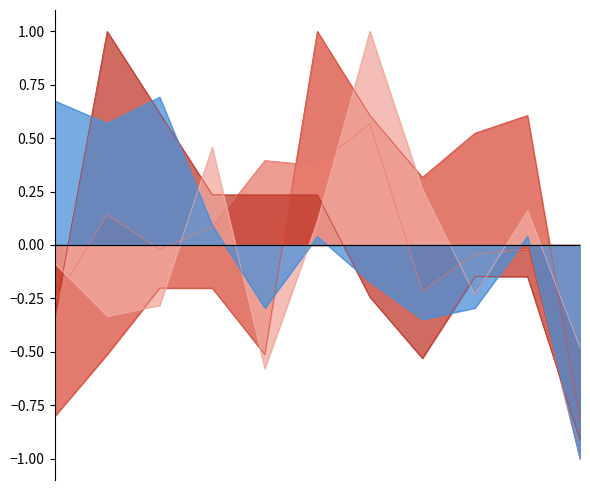

Between 2019 and 2022, which series saw the biggest shift?

Homicide